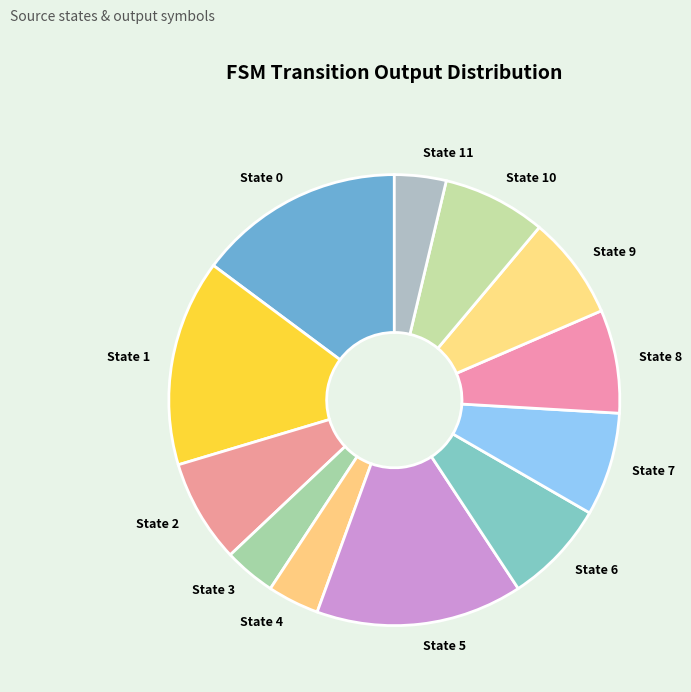

The State 9 slice represents 13% of the pie. True or false?

False